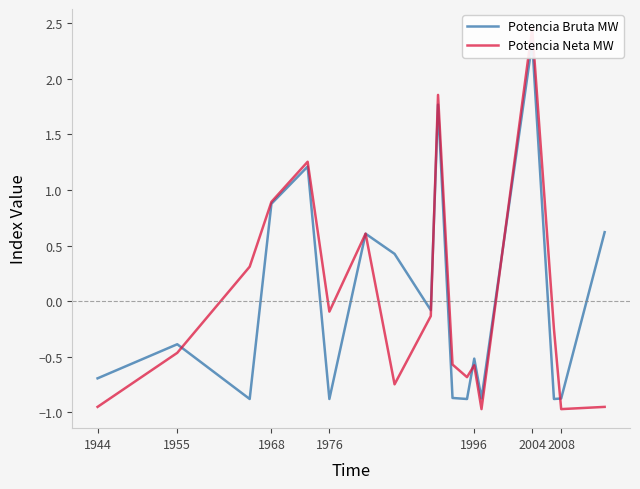

How many interior local peaks does the Potencia Neta MW series have?

5